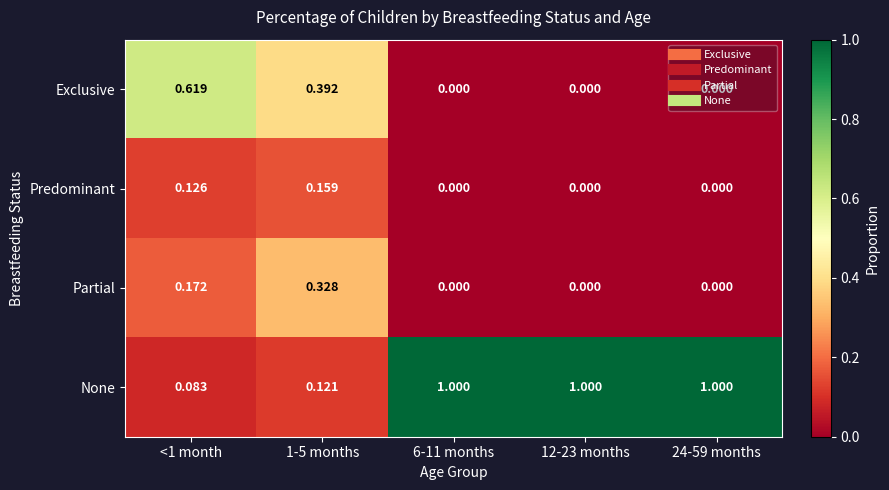

Rank the series by their maximum value, from lowest to highest.

Predominant, Partial, Exclusive, None